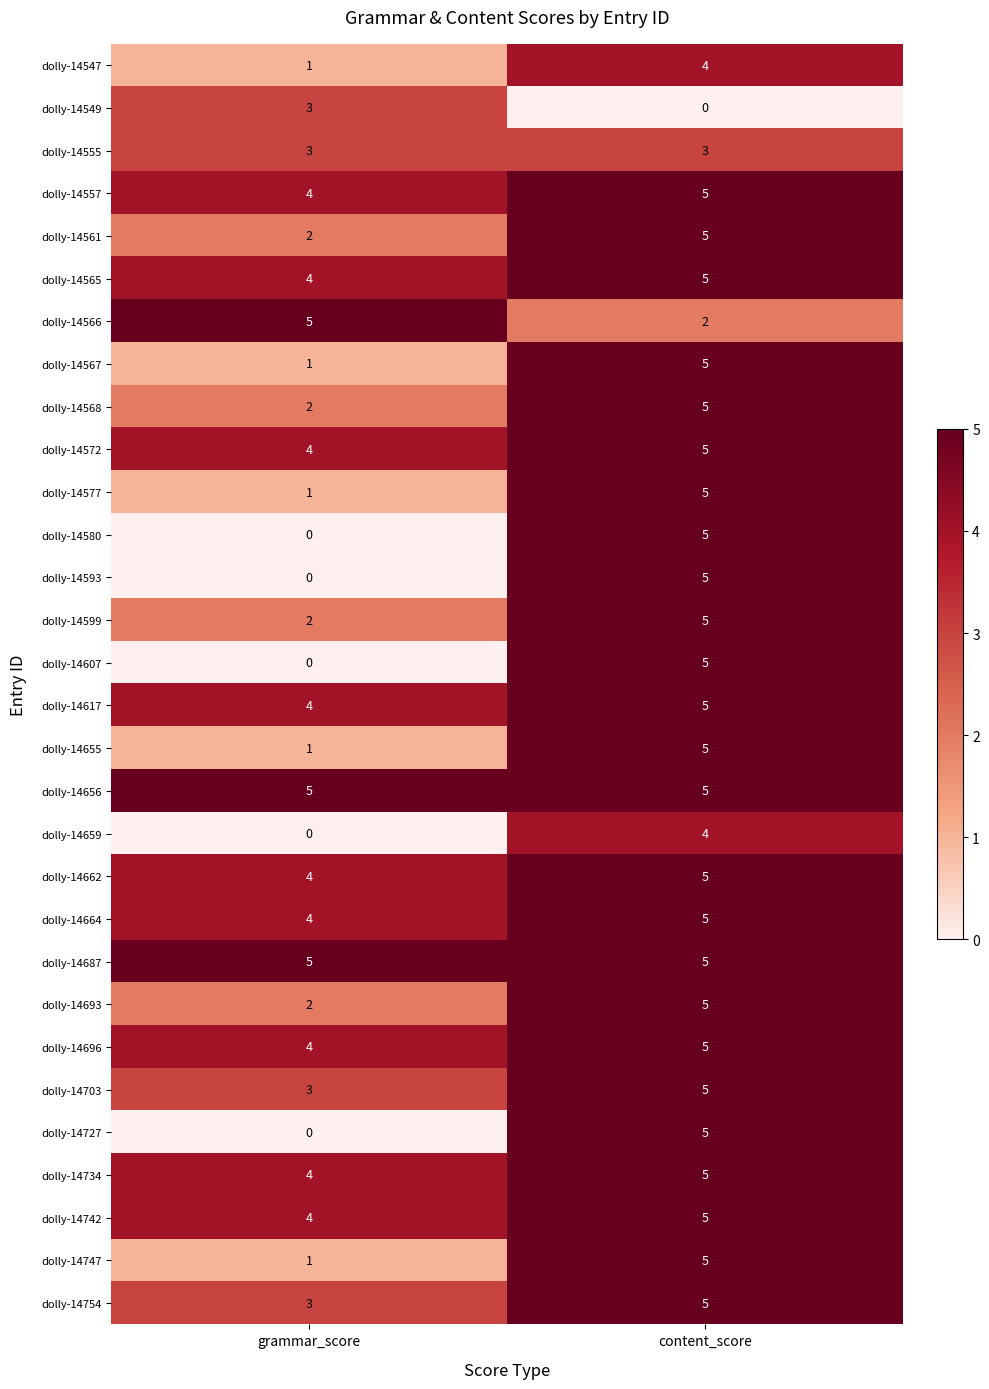

How many data points does each series have?

2